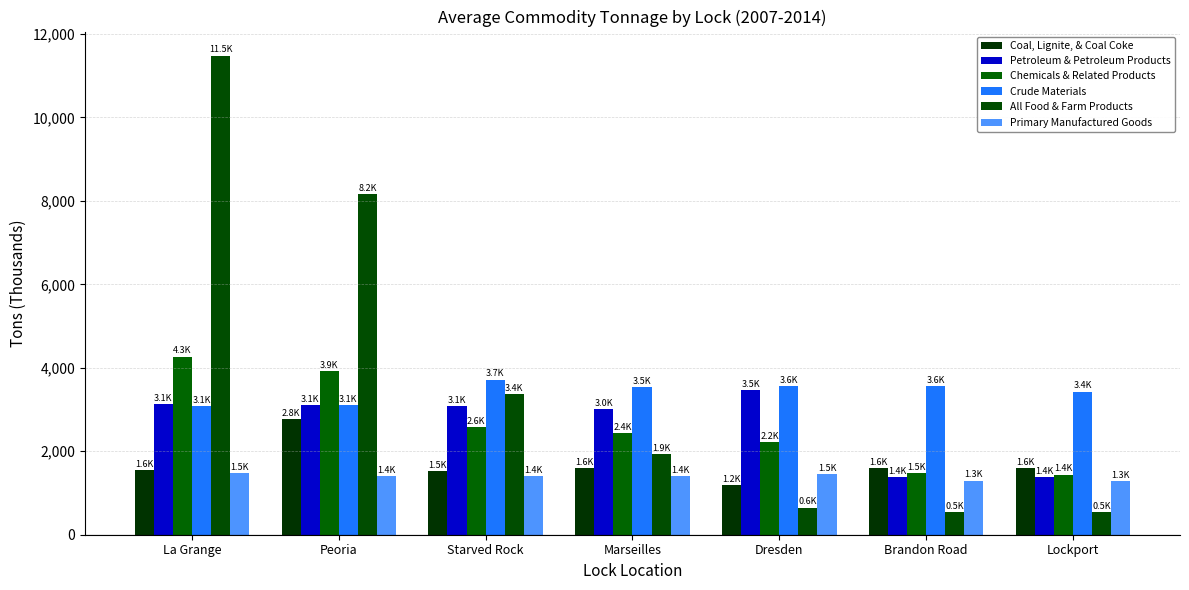

List the series in order of their peak value, highest first.

All Food & Farm Products, Chemicals & Related Products, Crude Materials, Petroleum & Petroleum Products, Coal, Lignite, & Coal Coke, Primary Manufactured Goods